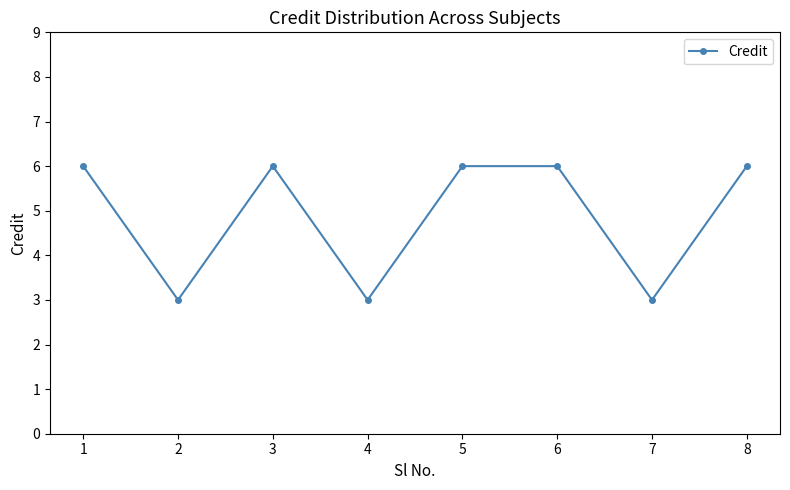

What is the value of the 1st point from the left?

6